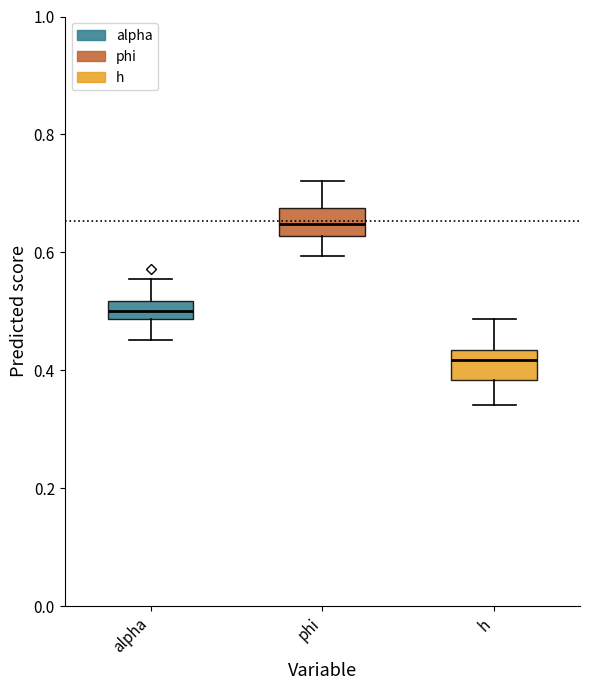

Which box's median line is the lowest?

h